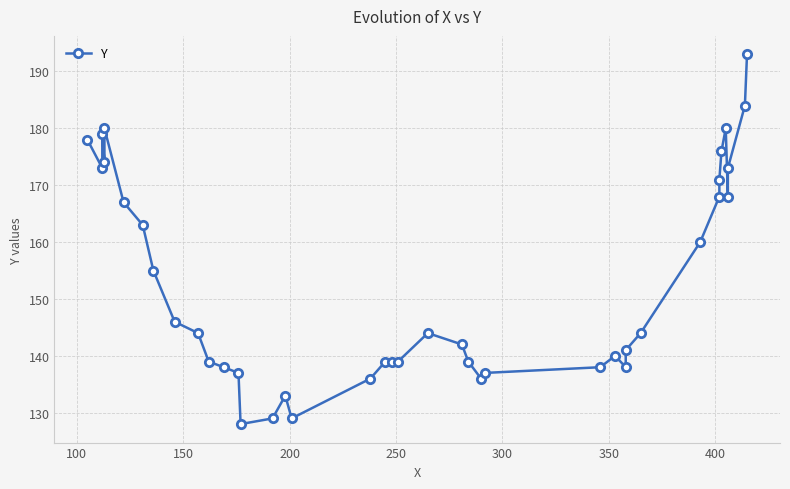

Count the number of data series in this chart.

1